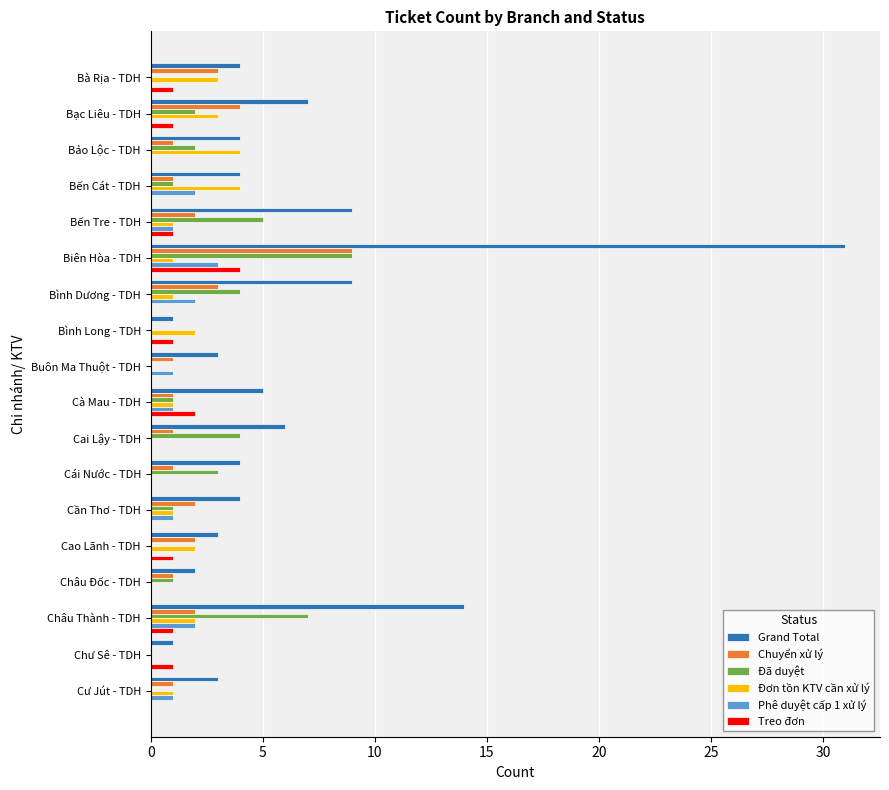

How many Đã duyệt values are between 0 and 4?

15